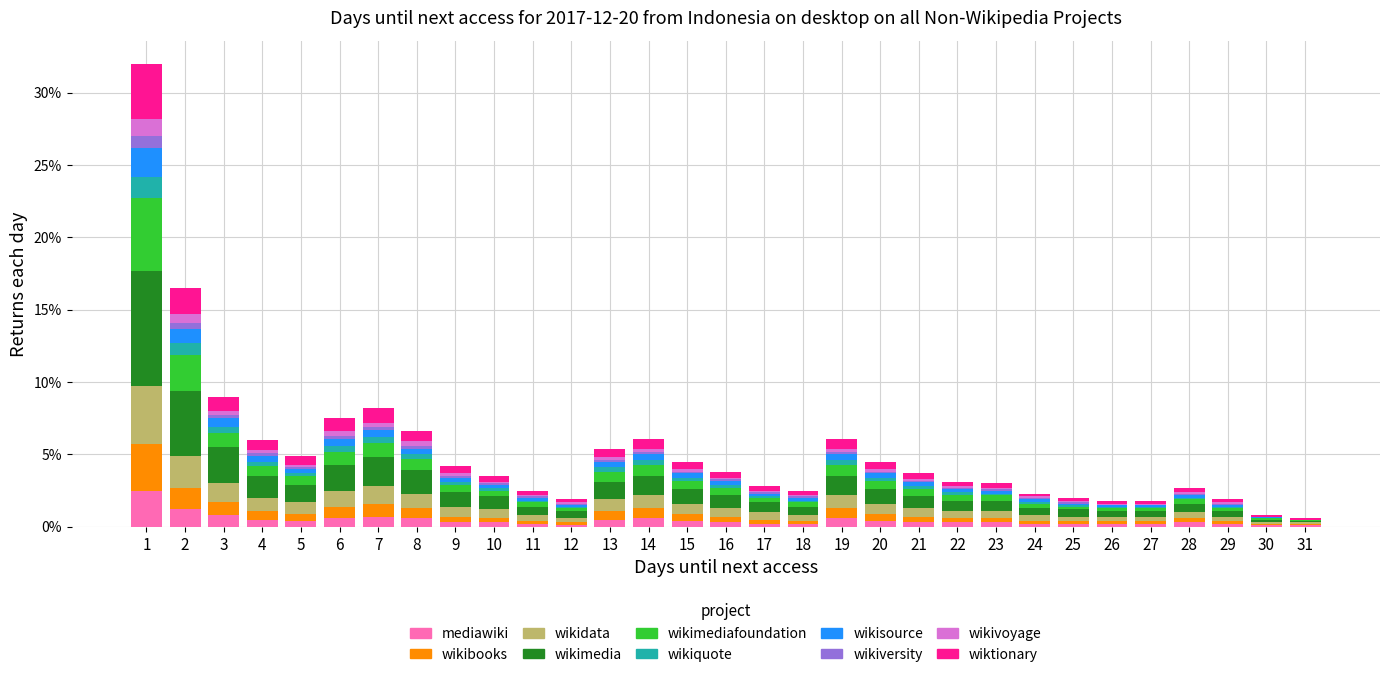

What is the highest value of the mediawiki series?

2.5